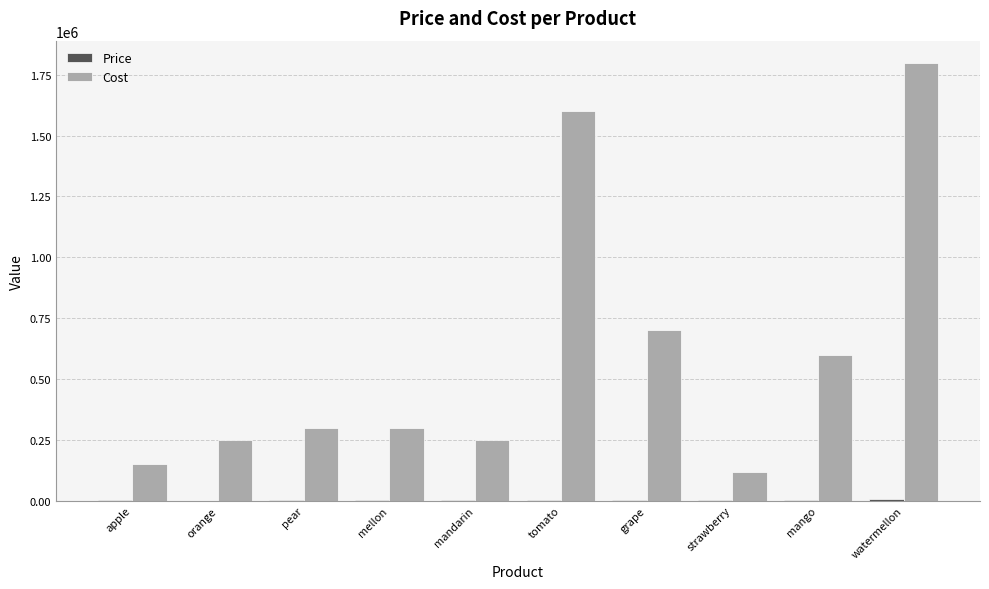

What is the sum of all Cost values?

6070000